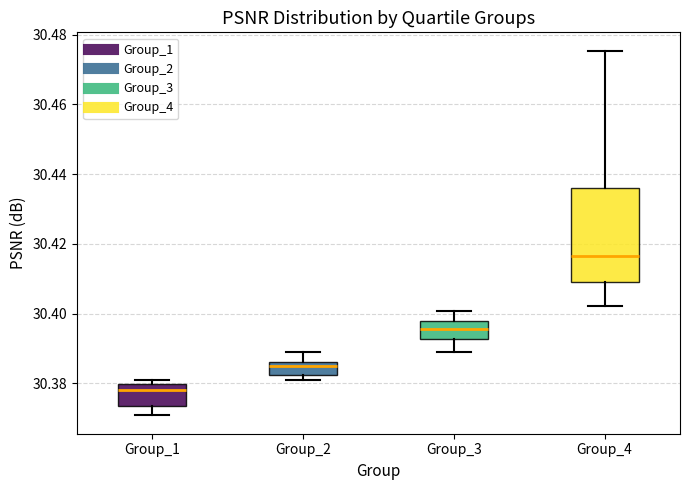

Comparing the boxes themselves (not the whiskers), which one is the tallest?

Group_4